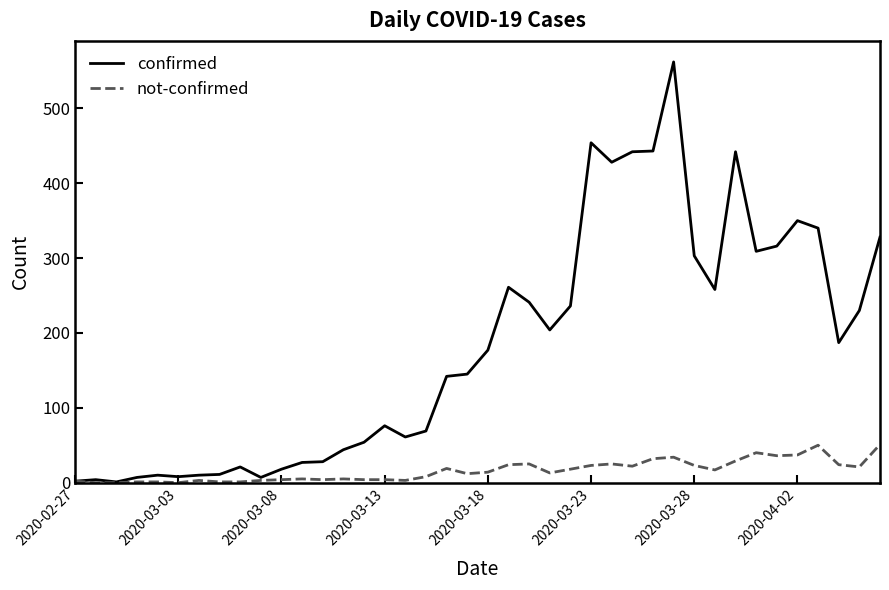

What is the average value of the confirmed series?

181